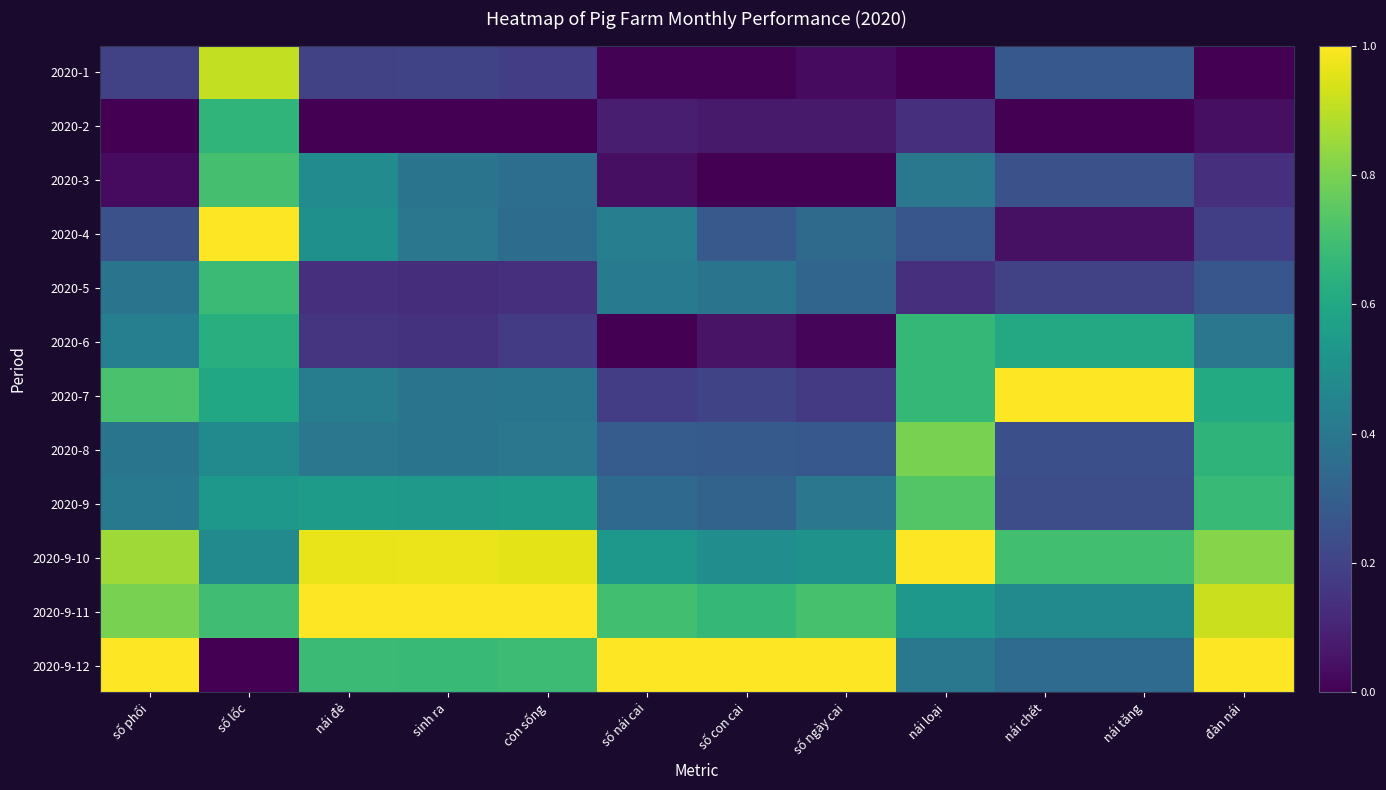

Reading right to left, extract all data points from this chart.

2020-1: đàn nái=0.0	nái tăng=0.3	nái chết=0.3	nái loại=0.0	số ngày cai=0.0	số con cai=0.0	số nái cai=0.0	còn sống=0.2	sinh ra=0.2	nái đẻ=0.2	số lốc=0.9	số phối=0.2
2020-2: đàn nái=0.0	nái tăng=0.0	nái chết=0.0	nái loại=0.1	số ngày cai=0.1	số con cai=0.1	số nái cai=0.1	còn sống=0.0	sinh ra=0.0	nái đẻ=0.0	số lốc=0.7	số phối=0.0
2020-3: đàn nái=0.1	nái tăng=0.2	nái chết=0.2	nái loại=0.4	số ngày cai=0.0	số con cai=0.0	số nái cai=0.0	còn sống=0.4	sinh ra=0.4	nái đẻ=0.5	số lốc=0.7	số phối=0.0
2020-4: đàn nái=0.2	nái tăng=0.0	nái chết=0.0	nái loại=0.3	số ngày cai=0.3	số con cai=0.3	số nái cai=0.4	còn sống=0.4	sinh ra=0.4	nái đẻ=0.5	số lốc=1.0	số phối=0.2
2020-5: đàn nái=0.3	nái tăng=0.2	nái chết=0.2	nái loại=0.1	số ngày cai=0.3	số con cai=0.4	số nái cai=0.4	còn sống=0.1	sinh ra=0.1	nái đẻ=0.1	số lốc=0.7	số phối=0.4
2020-6: đàn nái=0.4	nái tăng=0.6	nái chết=0.6	nái loại=0.7	số ngày cai=0.0	số con cai=0.1	số nái cai=0.0	còn sống=0.2	sinh ra=0.1	nái đẻ=0.2	số lốc=0.6	số phối=0.4
2020-7: đàn nái=0.6	nái tăng=1.0	nái chết=1.0	nái loại=0.7	số ngày cai=0.2	số con cai=0.2	số nái cai=0.2	còn sống=0.4	sinh ra=0.4	nái đẻ=0.4	số lốc=0.6	số phối=0.7
2020-8: đàn nái=0.6	nái tăng=0.2	nái chết=0.2	nái loại=0.8	số ngày cai=0.3	số con cai=0.3	số nái cai=0.3	còn sống=0.4	sinh ra=0.4	nái đẻ=0.4	số lốc=0.5	số phối=0.4
2020-9: đàn nái=0.7	nái tăng=0.2	nái chết=0.2	nái loại=0.7	số ngày cai=0.4	số con cai=0.3	số nái cai=0.3	còn sống=0.6	sinh ra=0.5	nái đẻ=0.6	số lốc=0.5	số phối=0.4
2020-9-10: đàn nái=0.8	nái tăng=0.7	nái chết=0.7	nái loại=1.0	số ngày cai=0.5	số con cai=0.5	số nái cai=0.5	còn sống=1.0	sinh ra=1.0	nái đẻ=1.0	số lốc=0.5	số phối=0.9
2020-9-11: đàn nái=0.9	nái tăng=0.5	nái chết=0.5	nái loại=0.5	số ngày cai=0.7	số con cai=0.7	số nái cai=0.7	còn sống=1.0	sinh ra=1.0	nái đẻ=1.0	số lốc=0.7	số phối=0.8
2020-9-12: đàn nái=1.0	nái tăng=0.3	nái chết=0.3	nái loại=0.4	số ngày cai=1.0	số con cai=1.0	số nái cai=1.0	còn sống=0.7	sinh ra=0.7	nái đẻ=0.7	số lốc=0.0	số phối=1.0